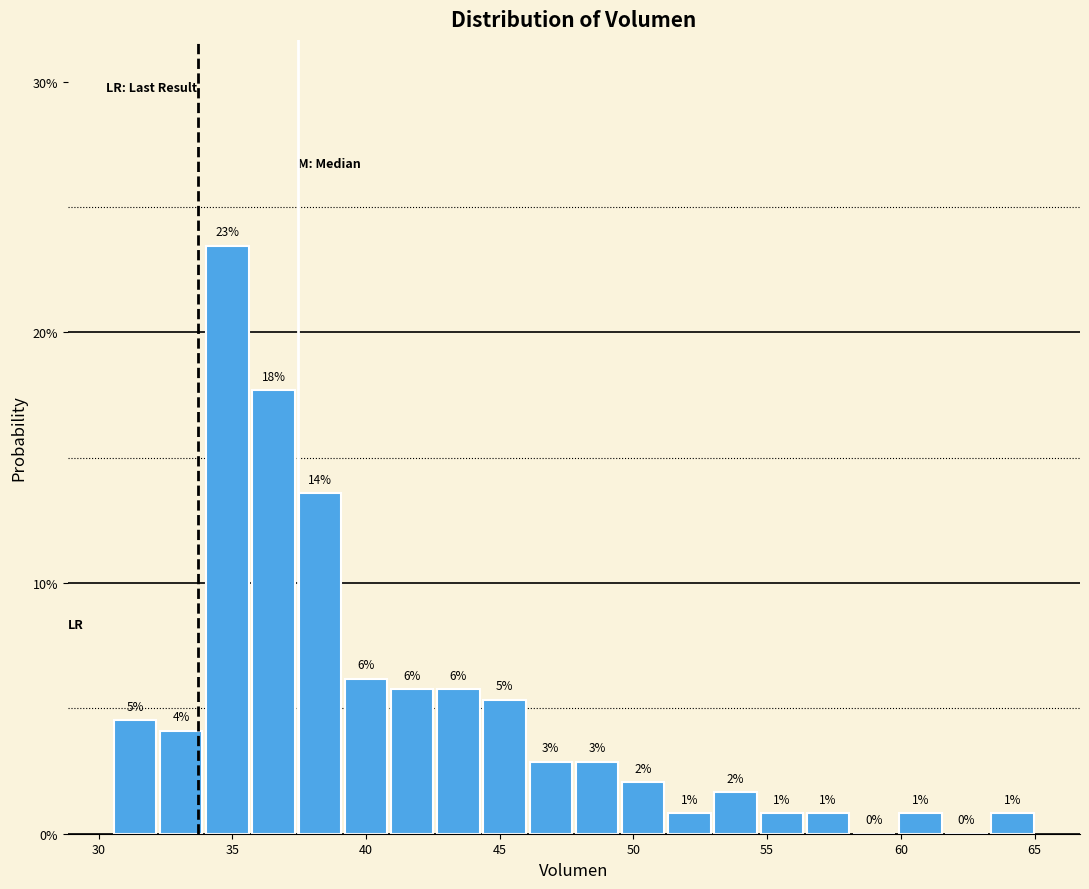

Around what value on the x-axis is the tallest bar? Give the approximate position of its centre, as read against the axis.

35.0